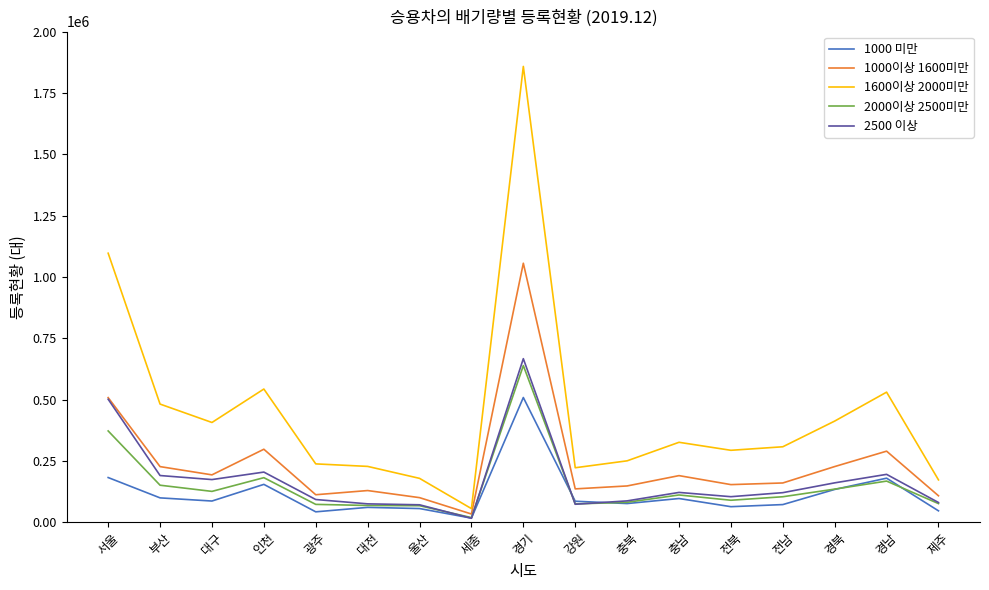

What is the spread (max minus min) of values at 강원?

148828